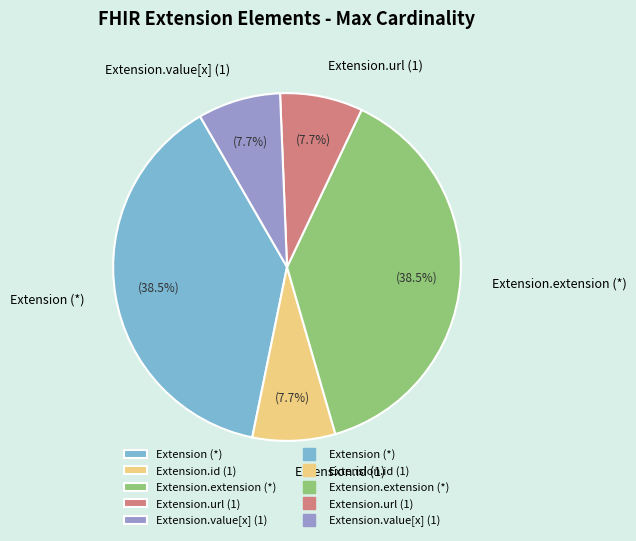

How many segments does this pie chart have?

5